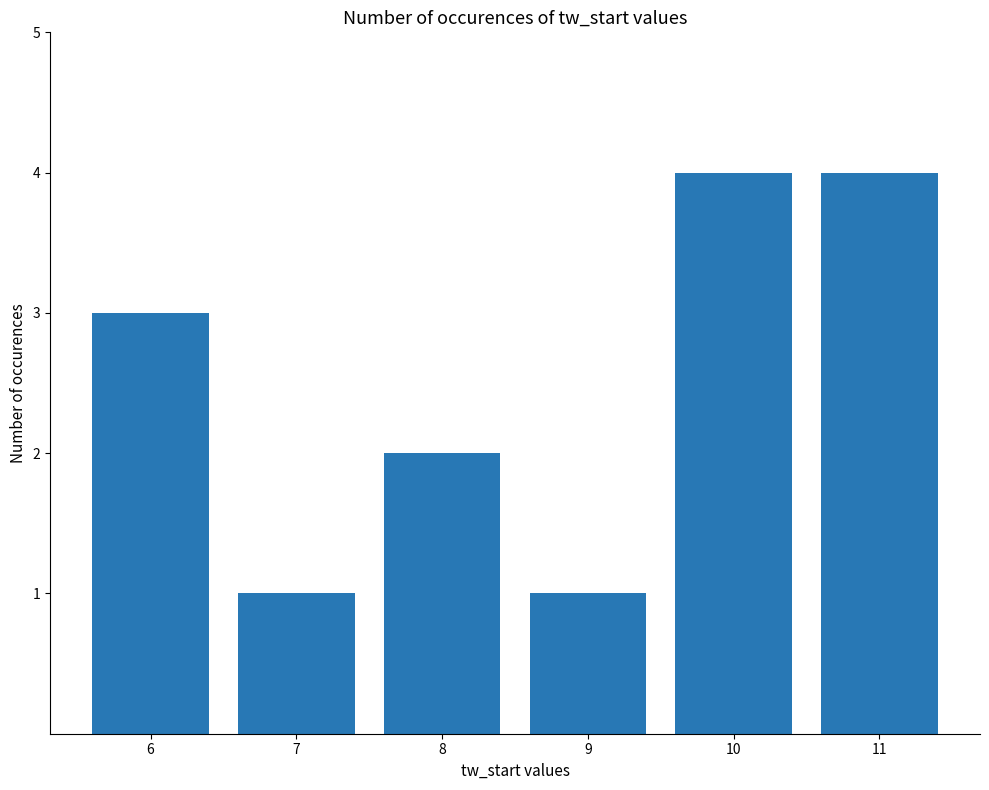

How many values are below 3?

3